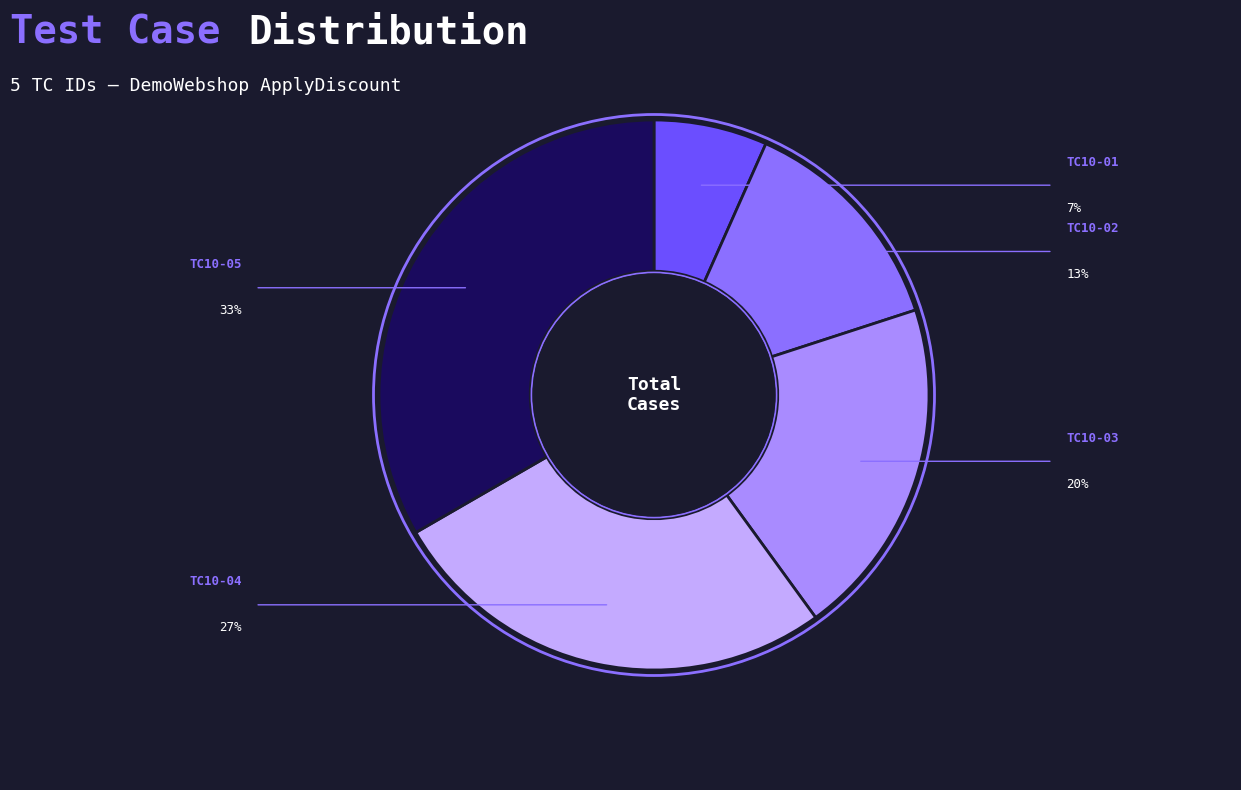

Does any single category account for the majority?

No